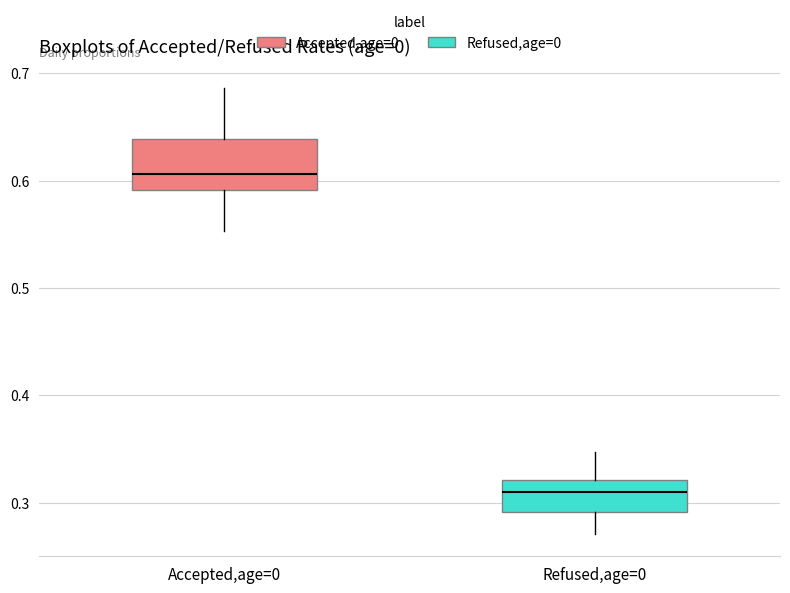

Where is the lower edge of the box for Refused,age=0 on the y-axis? The values are not printed on the chart, so give them approximately, as read against the axis.

0.29